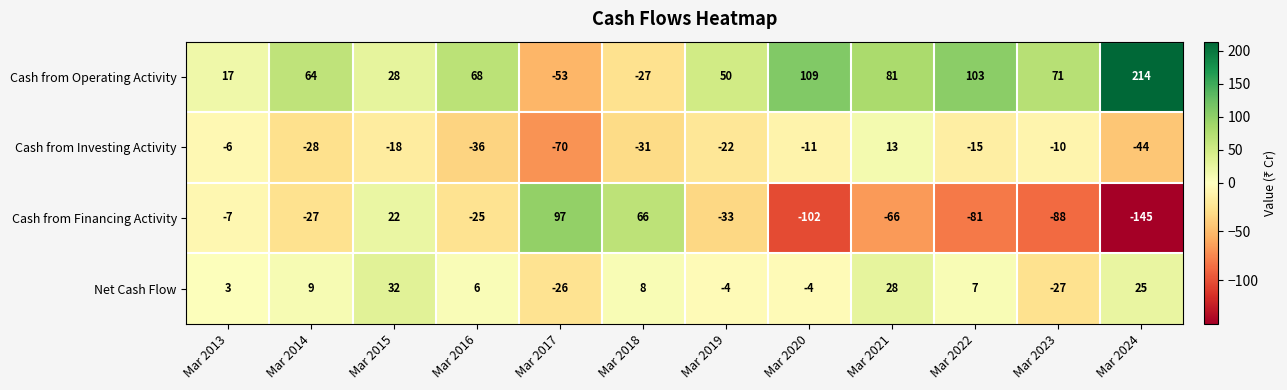

Count the number of data series in this chart.

4